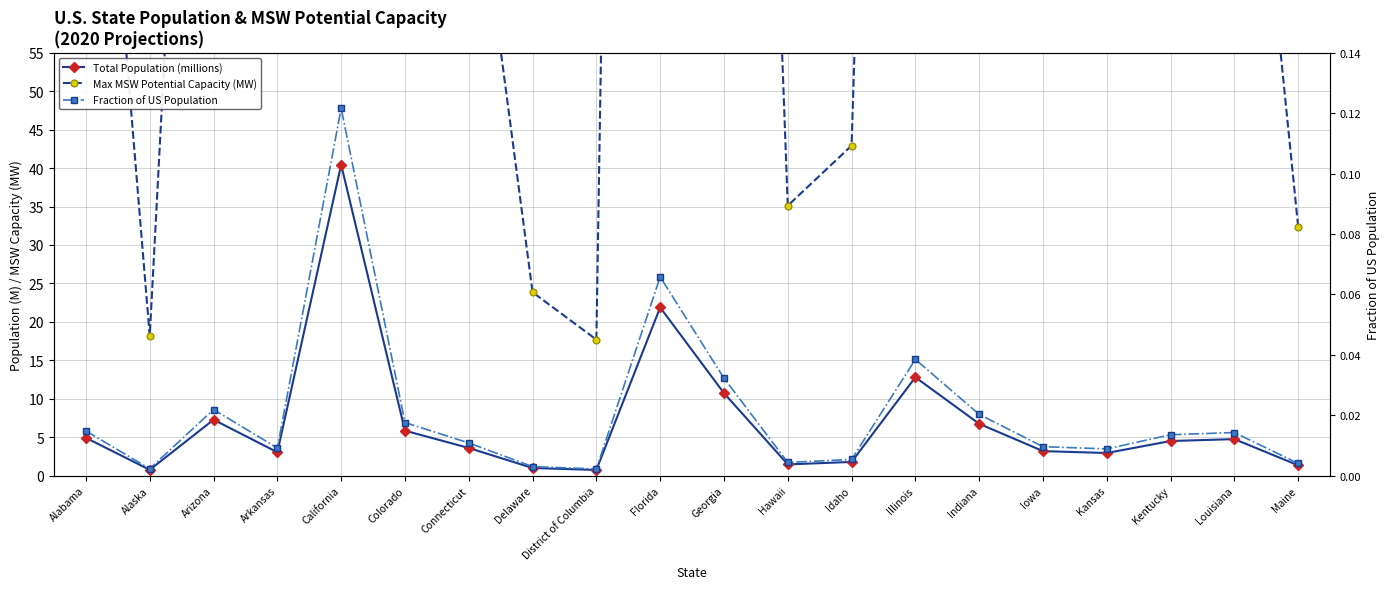

Which series has the widest spread of values?

Max MSW Potential Capacity (MW)